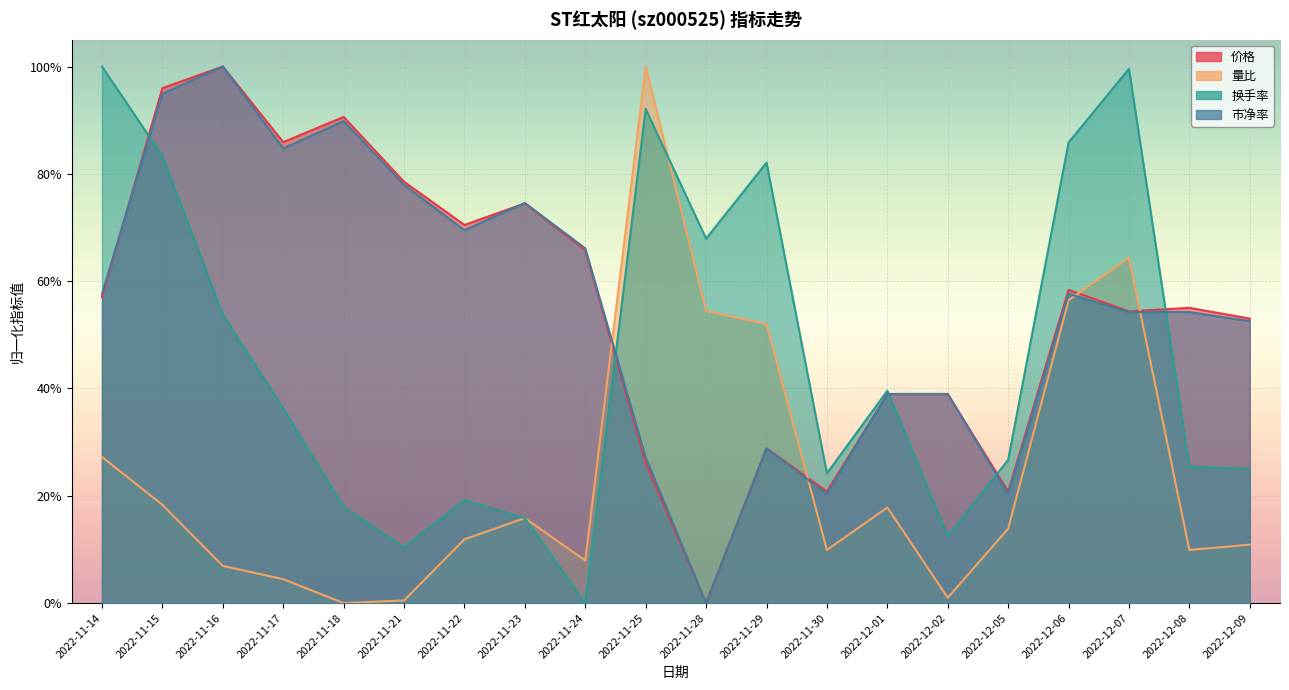

What is the spread (max minus min) of values at 2022-11-15?

0.8